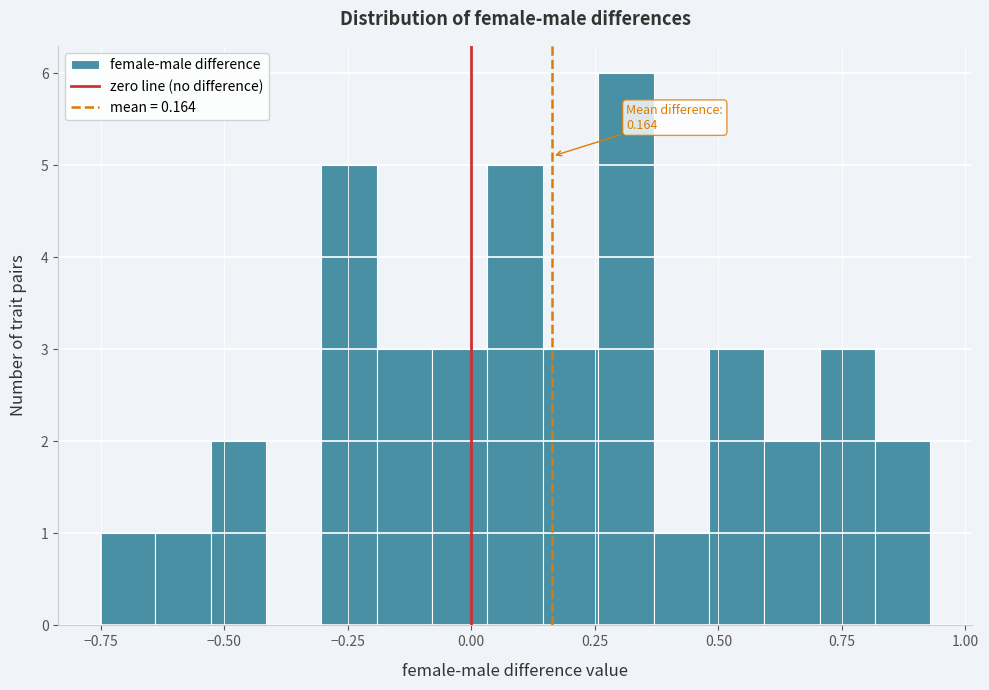

Read against the x-axis, roughly where is the centre of the tallest bar?

0.30